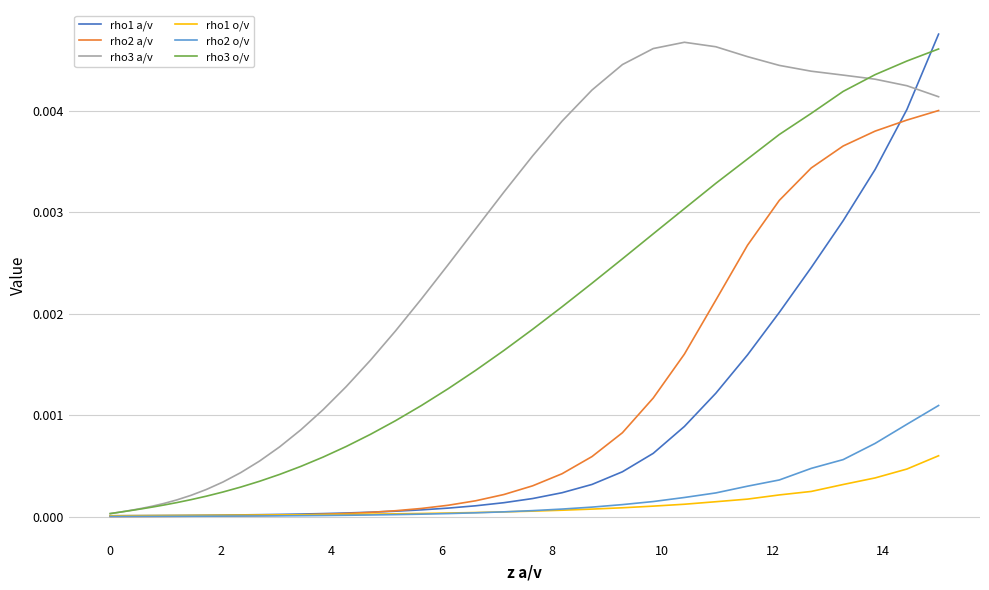

What are all the series names shown in the legend?

rho1 a/v, rho2 a/v, rho3 a/v, rho1 o/v, rho2 o/v, rho3 o/v